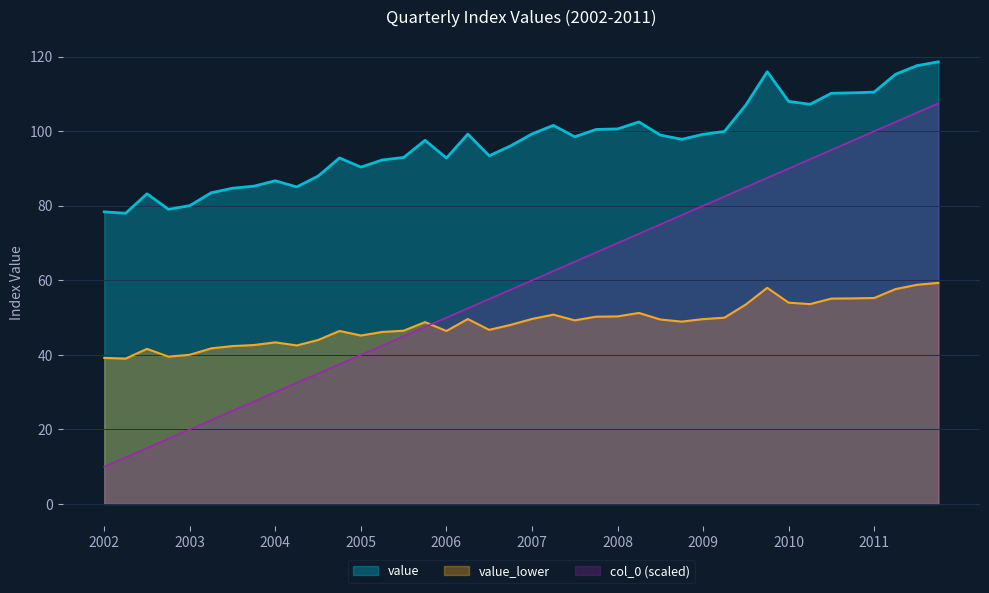

How many times do value_lower and col_0 (scaled) cross each other?

1